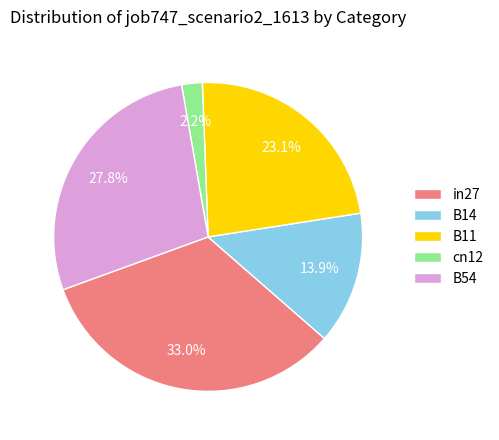

Do cn12 and B54 together represent more than half of the pie?

No